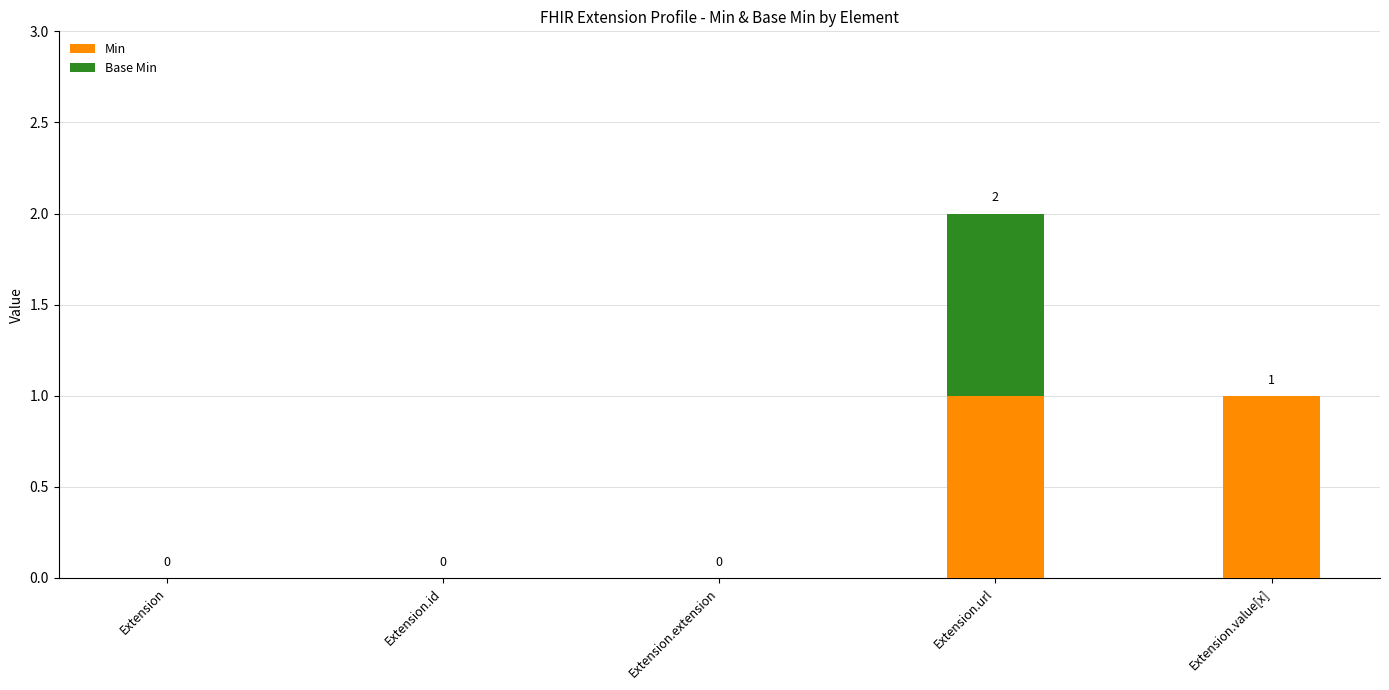

How many Min values are between 0 and 1?

5